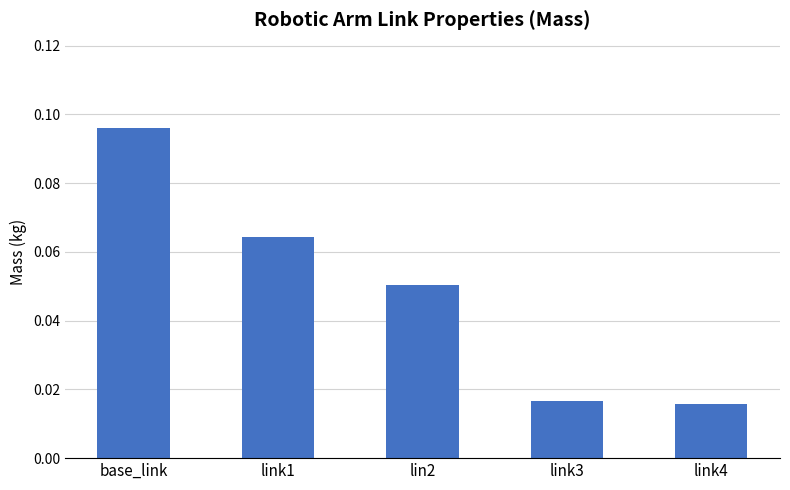

True or false: the data shows 0.2 at base_link.

False